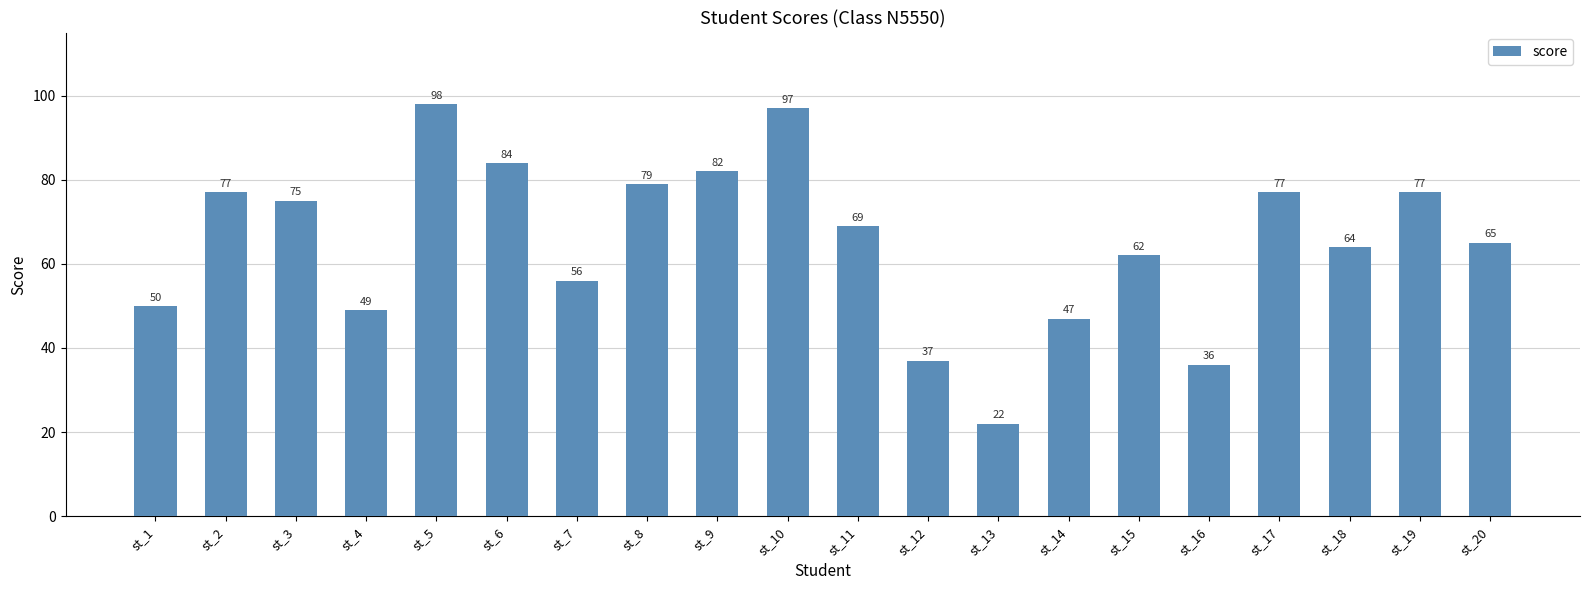

What is the minimum value shown in the chart?

22